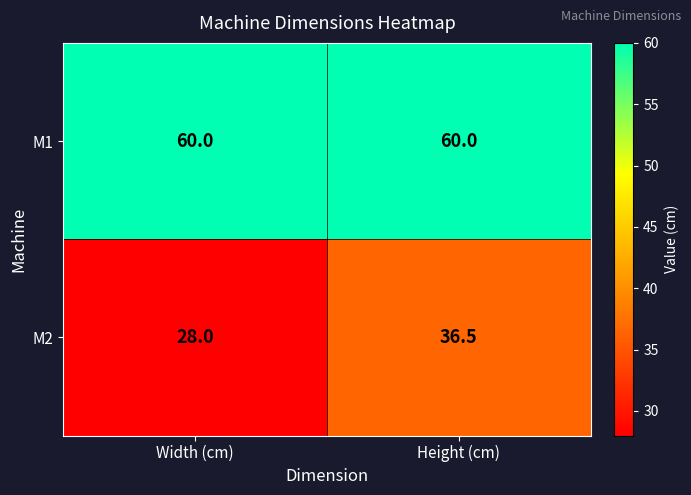

Reading left to right, extract all data points from this chart.

M1: 60.0	60.0
M2: 28.0	36.5